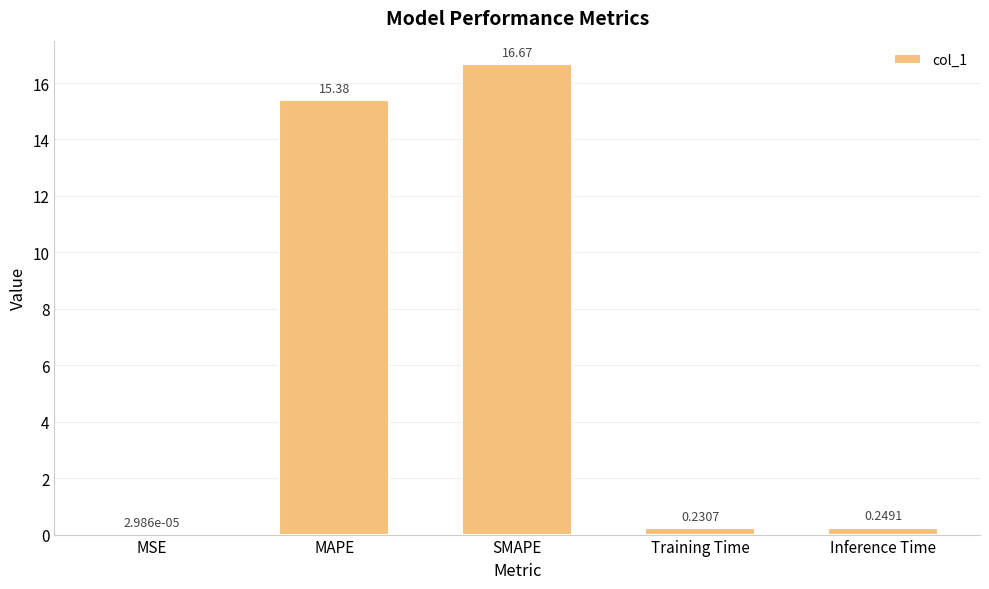

What is the greatest value displayed?

16.7